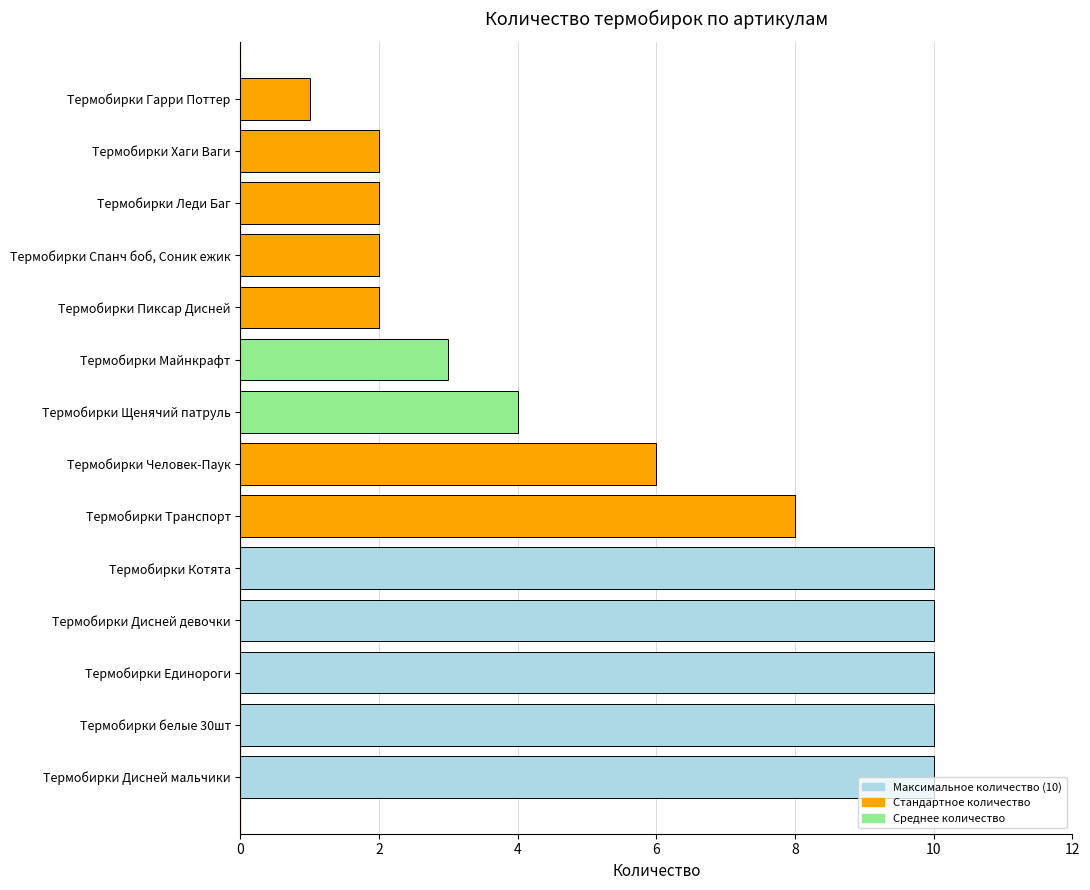

Between Термобирки Спанч боб, Соник ежик and Термобирки Щенячий патруль, which is larger?

Термобирки Щенячий патруль